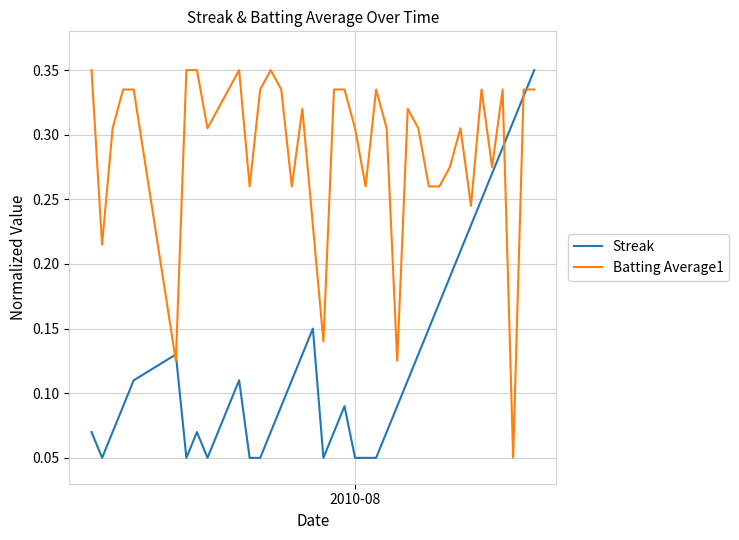

Which series has the largest total across all categories?

Batting Average1